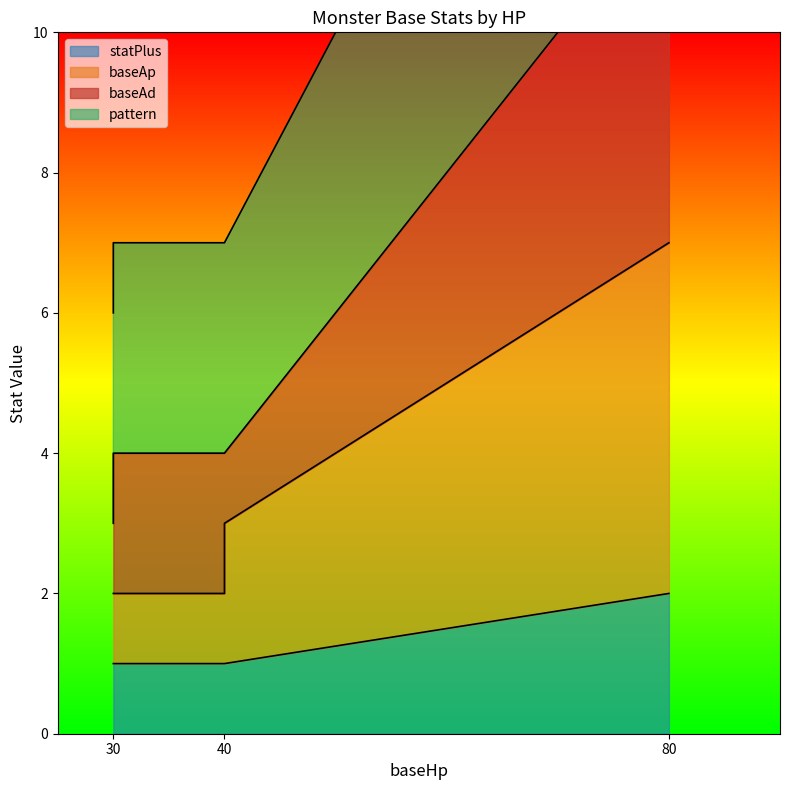

What is the value of the baseAp point at the 5th from the left?

2